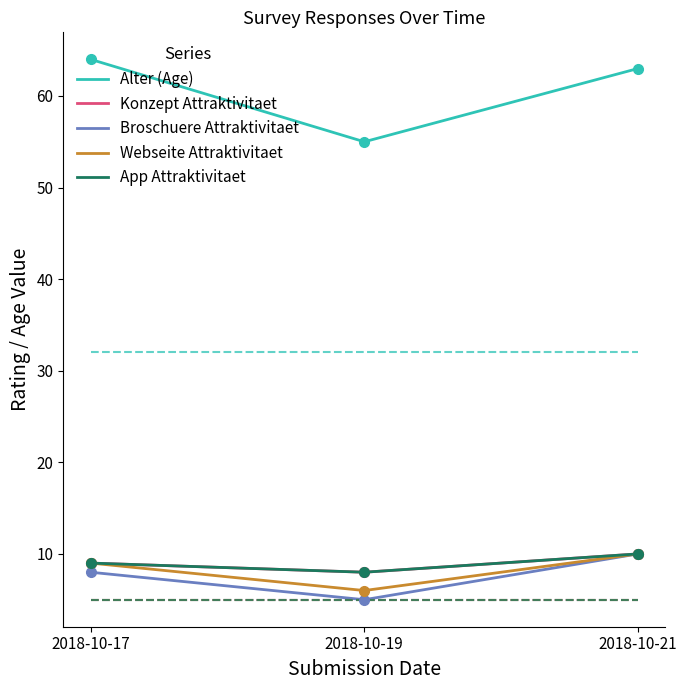

True or false: App Attraktivitaet has a value of 8 at 2018-10-19.

True